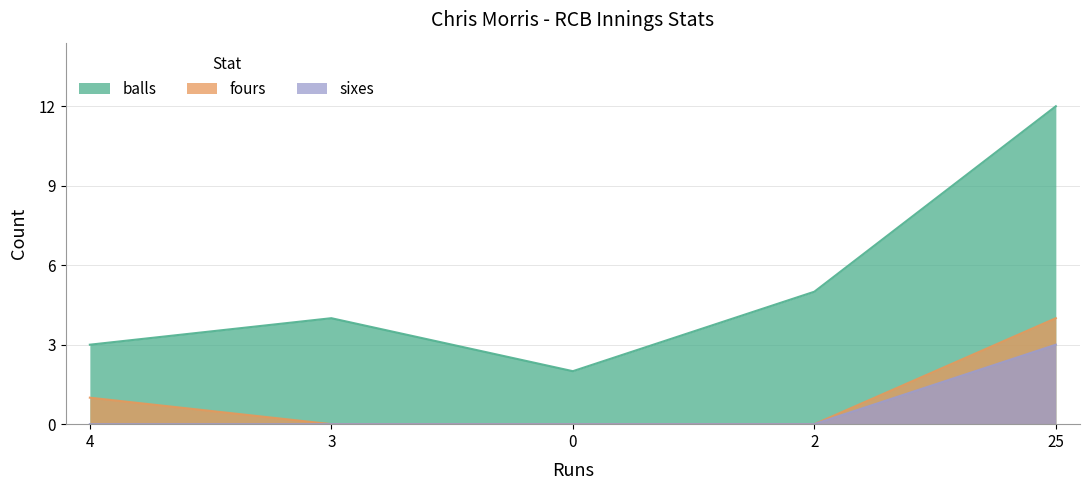

What is the label of the 4th point from the left?

2